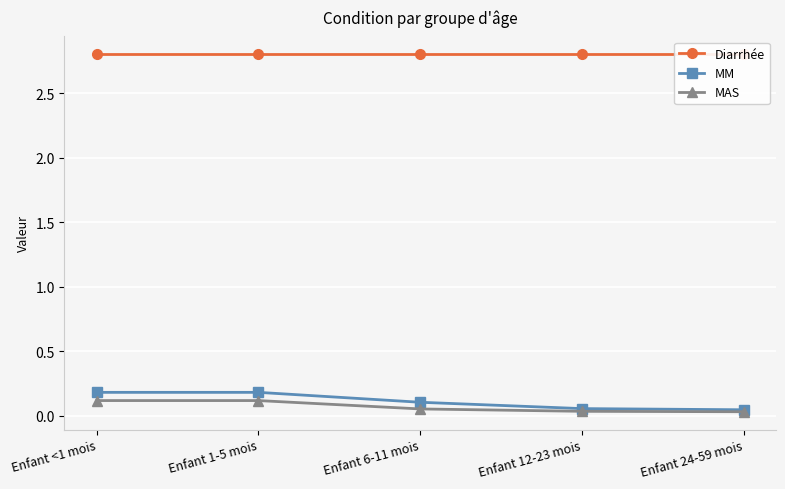

The MM series shows 0.1 at Enfant 24-59 mois. True or false?

False